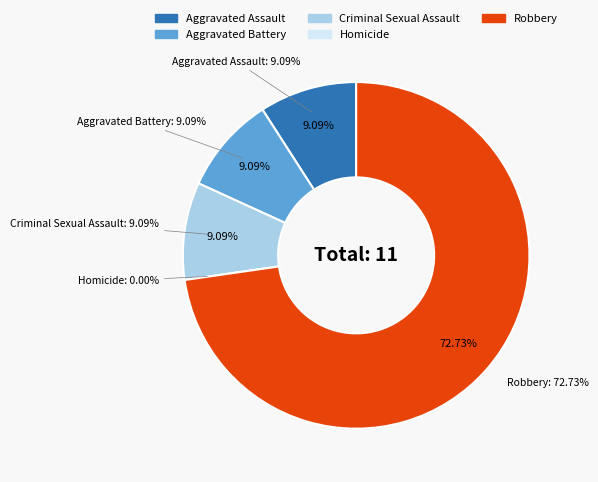

Combined, do Robbery and Criminal Sexual Assault account for over 50%?

Yes